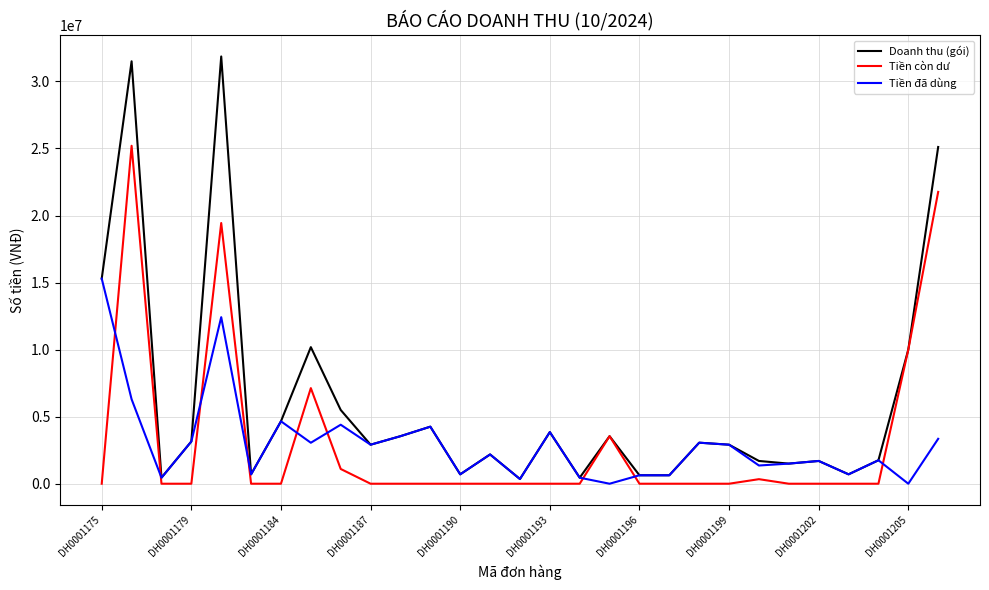

What is the highest value of the Tiền còn dư series?

25200000